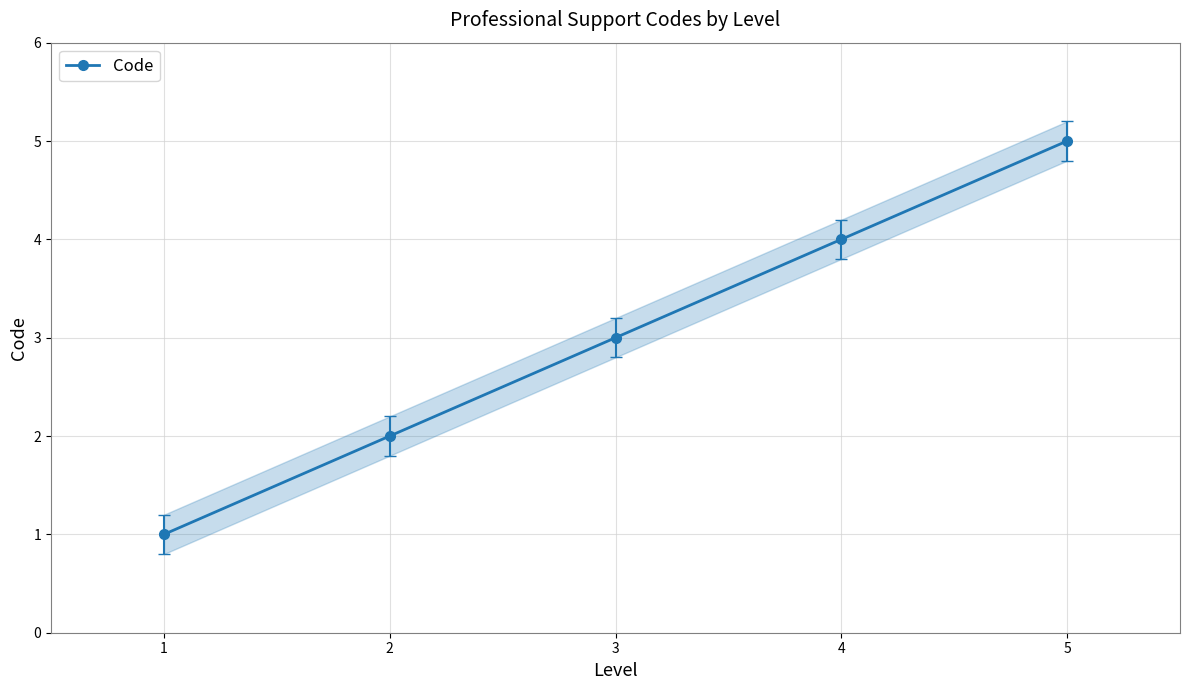

What is the change in value from 4 to 5?

+1